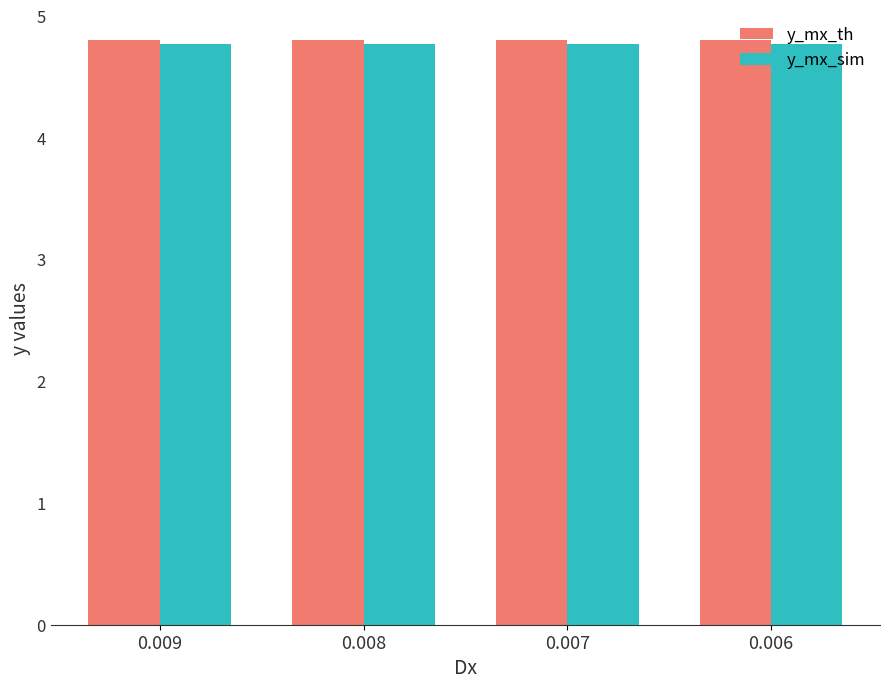

How many y_mx_sim values are between 4 and 5?

4